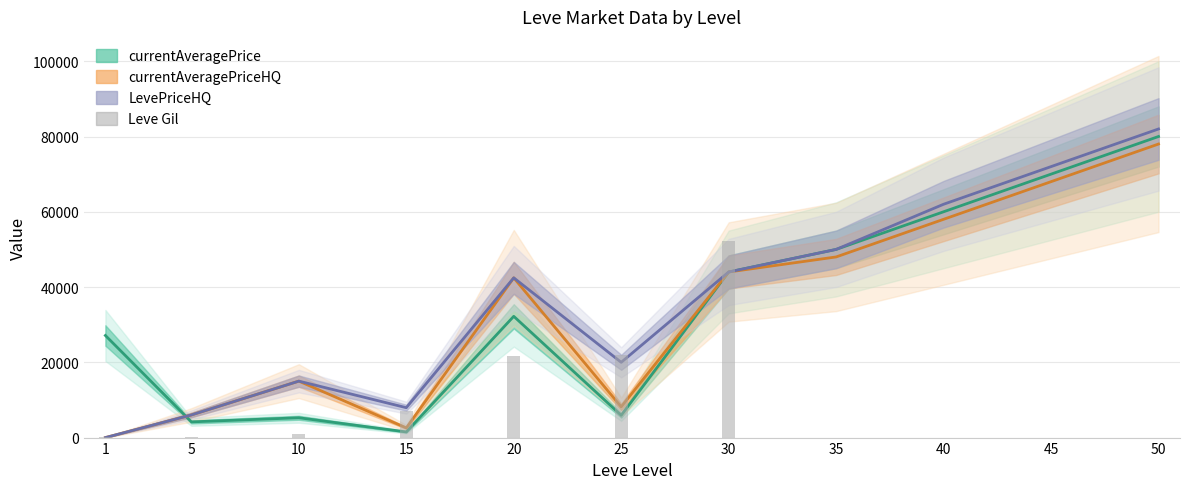

How many data points are less than 220?

5